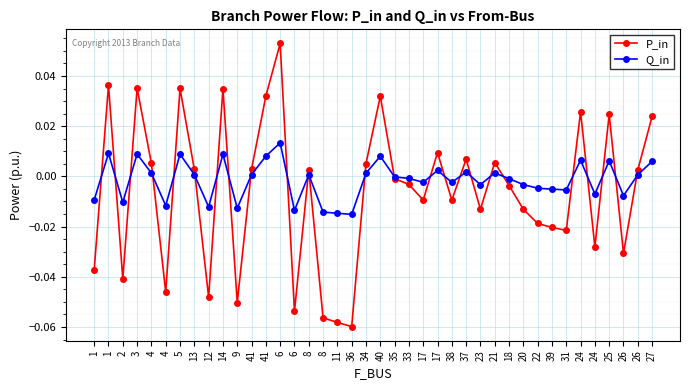

Where is P_in nearest to the value 0?

35